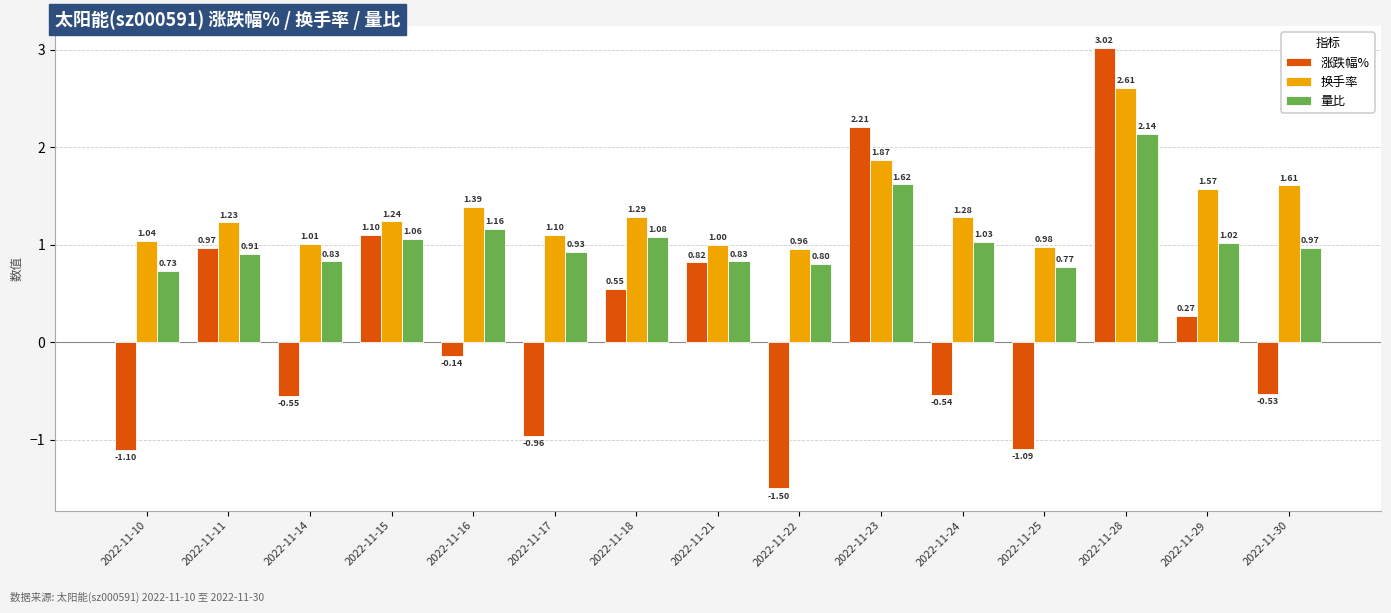

What is the sum of all 换手率 values?

20.2